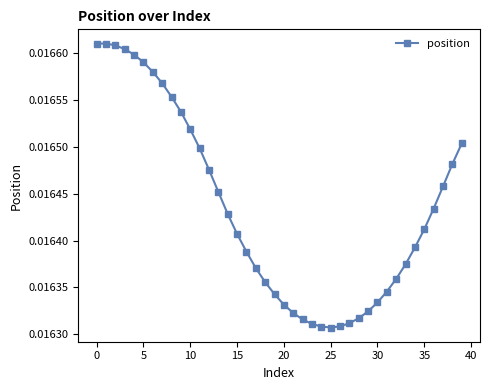

What is the sum of all values?

0.7